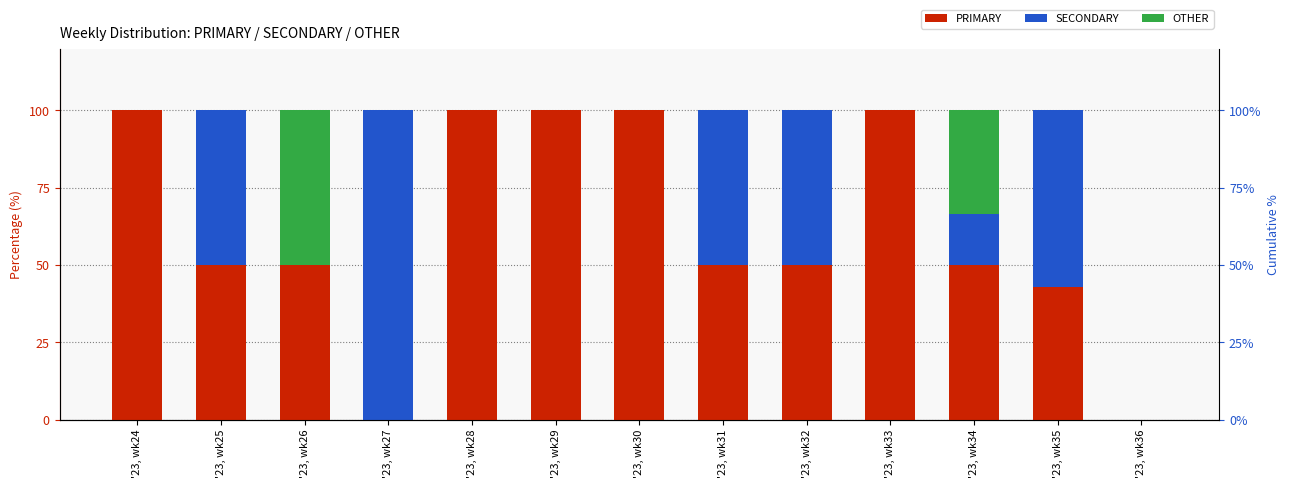

True or false: SECONDARY has a value of 0.0 at '23, wk29.

True